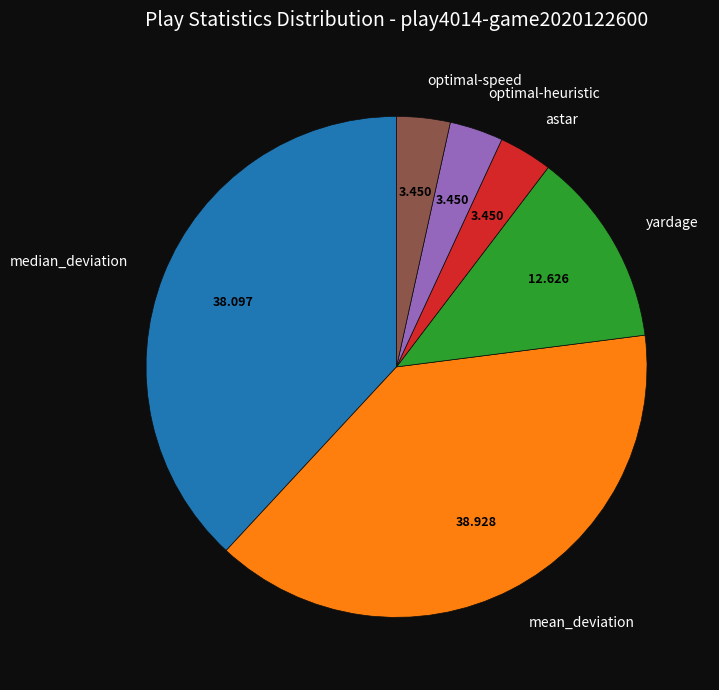

Count the number of slices in the pie.

6